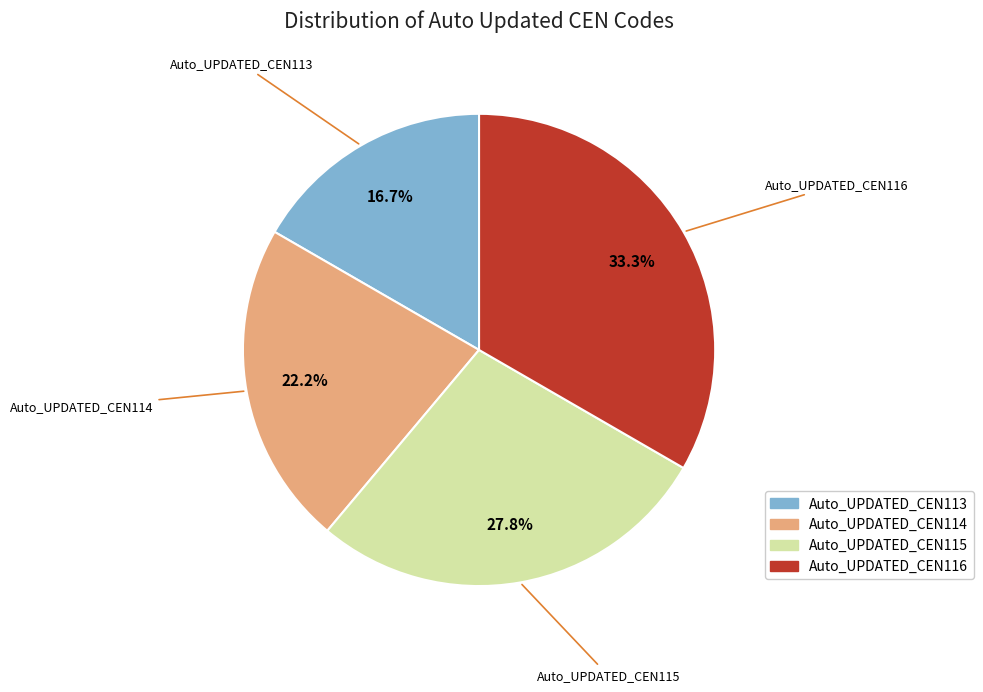

What is the largest slice in the pie chart?

Auto_UPDATED_CEN116